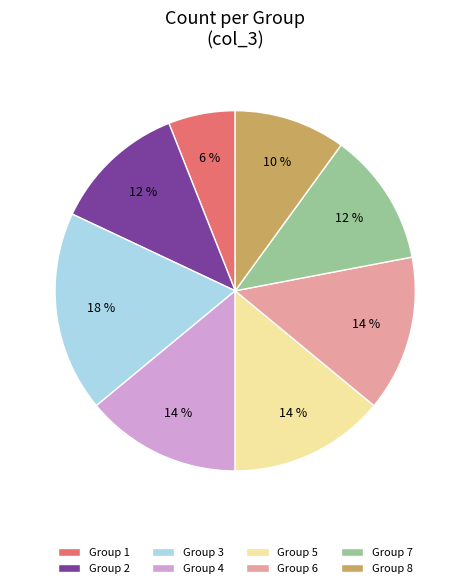

Approximately how many times larger is the value at Group 1 compared to Group 4?

0.4